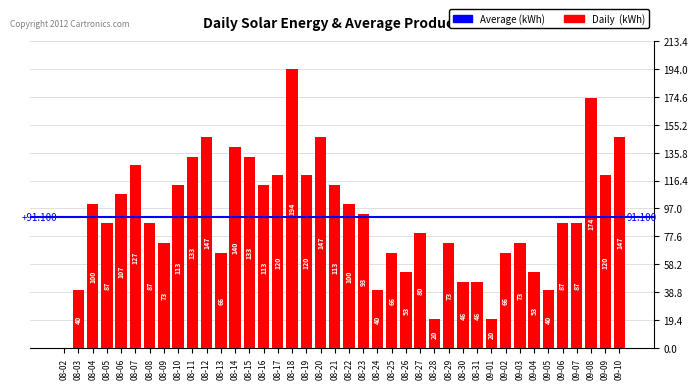

What is the difference between the maximum and minimum values?

194